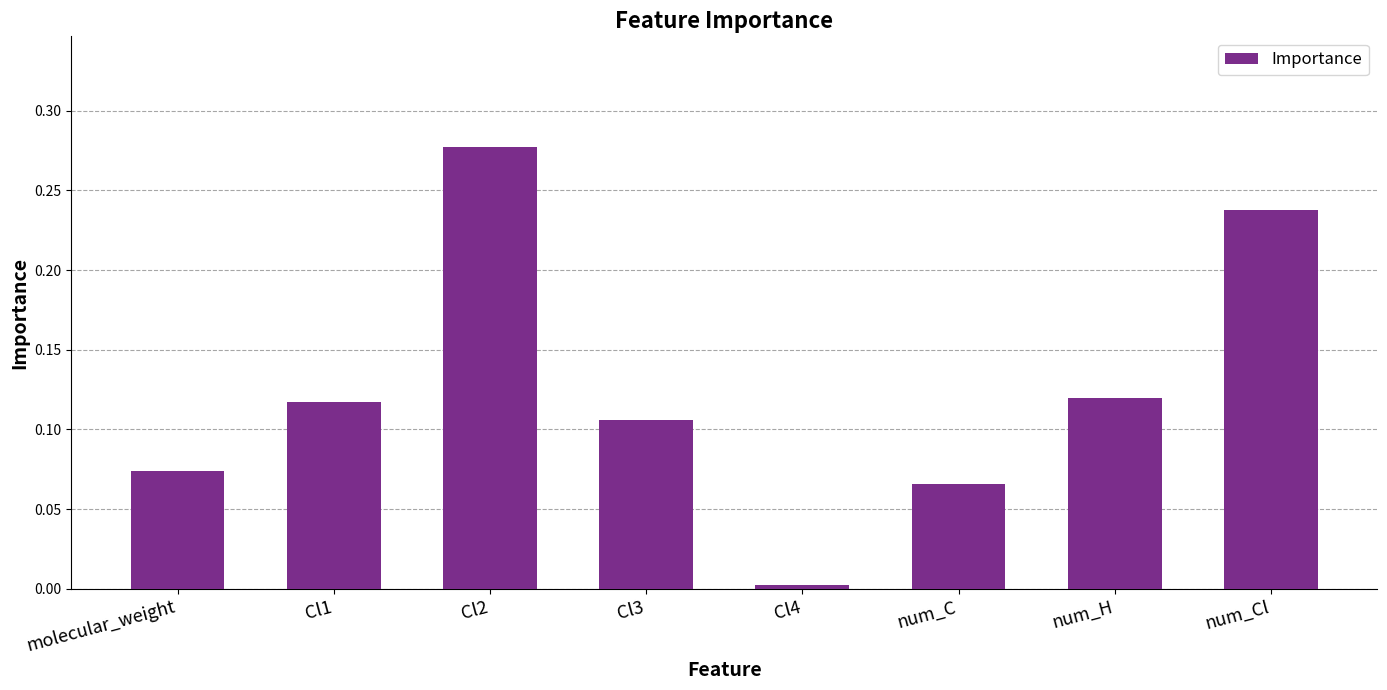

The chart shows a value of 0.2 at Cl3. True or false?

False